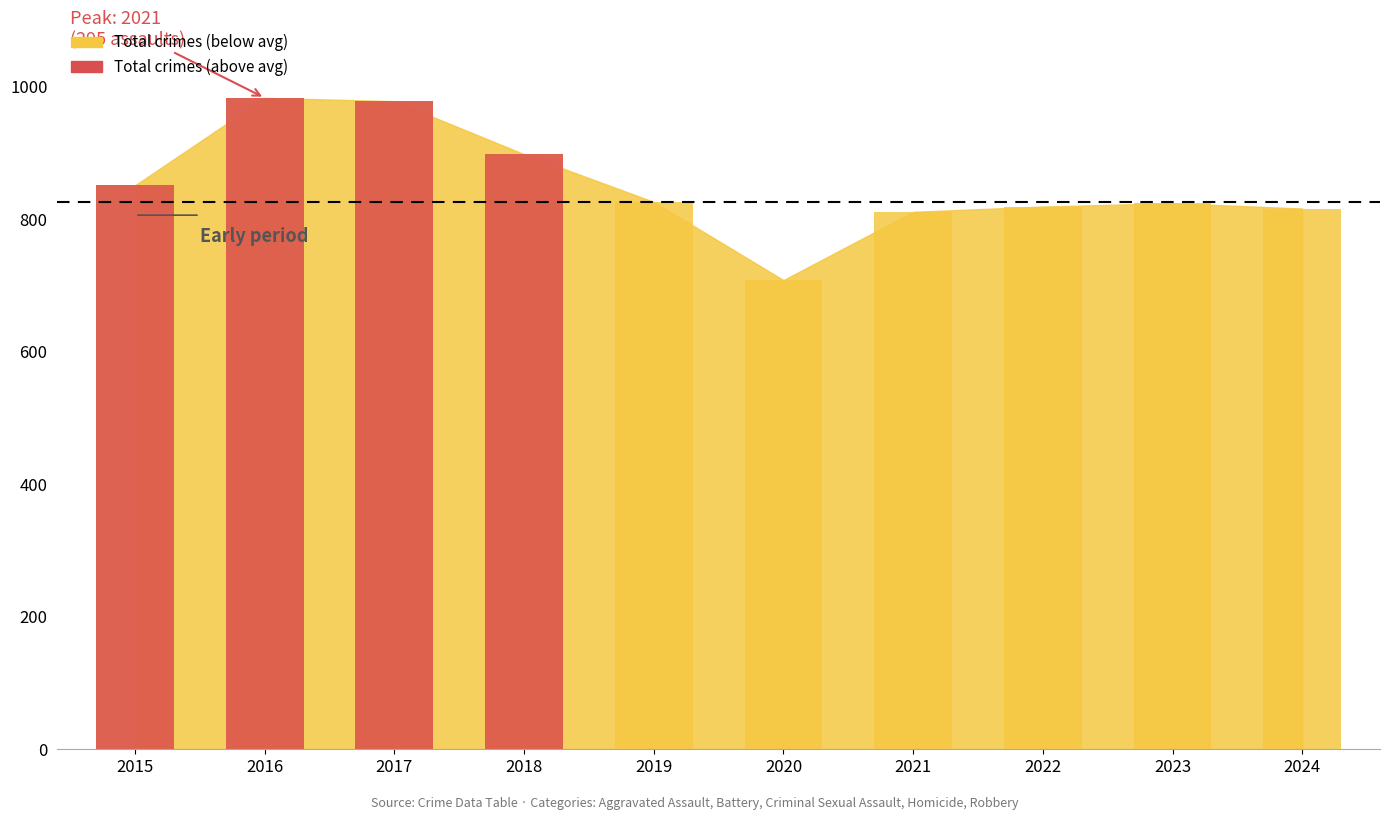

The value of Aggravated Battery at 2020 is 475. True or false?

False